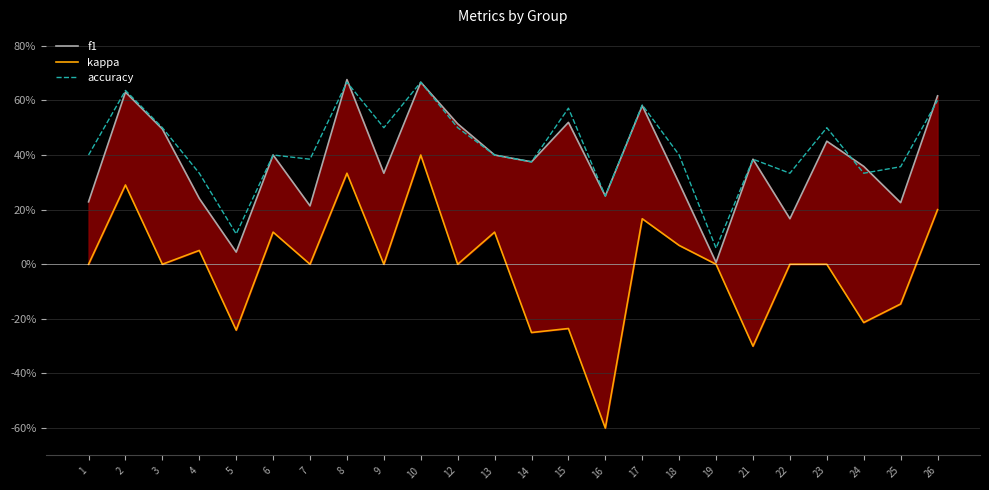

In f1, how many points are lower than both neighbors (excluding endpoints)?

8